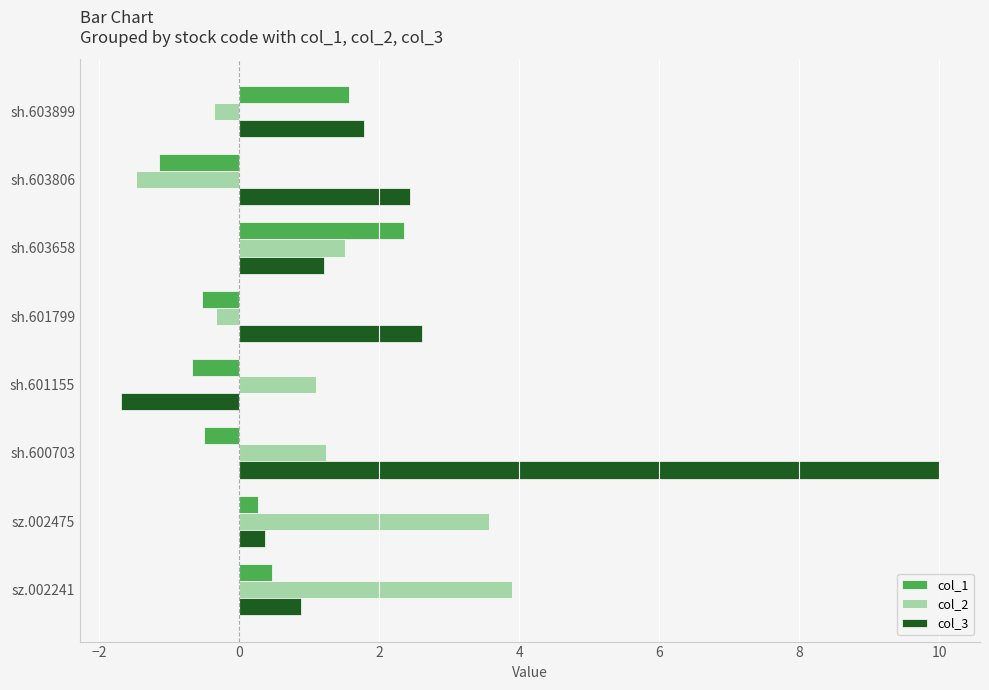

Read the col_2 value at sh.601799.

-0.3